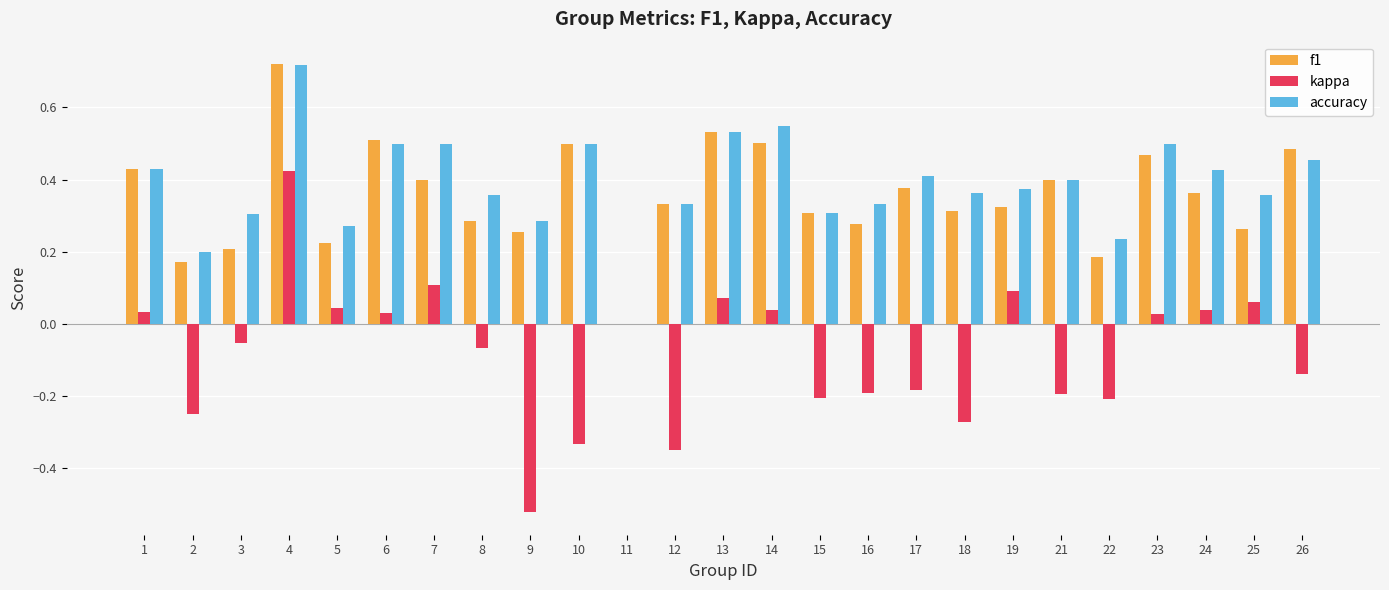

What is the sum of all accuracy values?

9.6